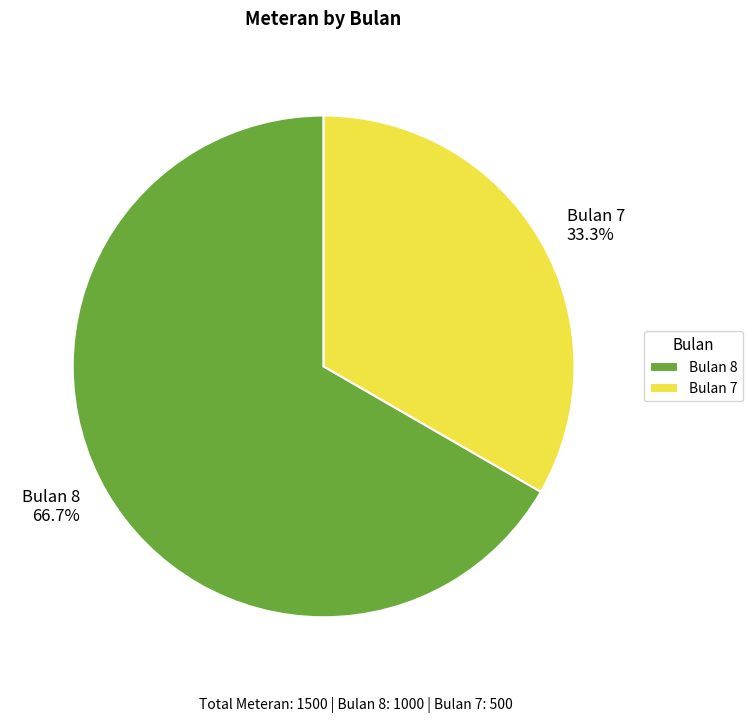

Combined, what portion of the pie is Bulan 8 66.7% and Bulan 7 33.3%?

100.0%